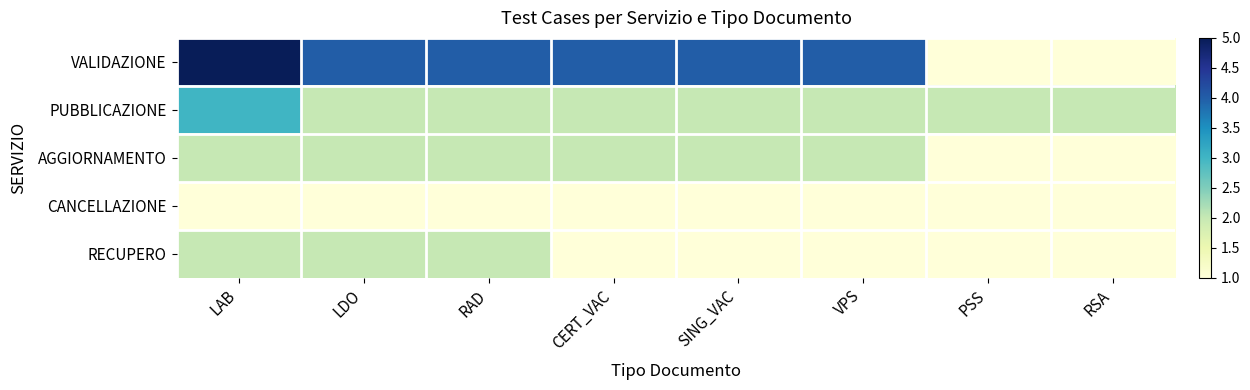

What is the total value across all series at VPS?

10